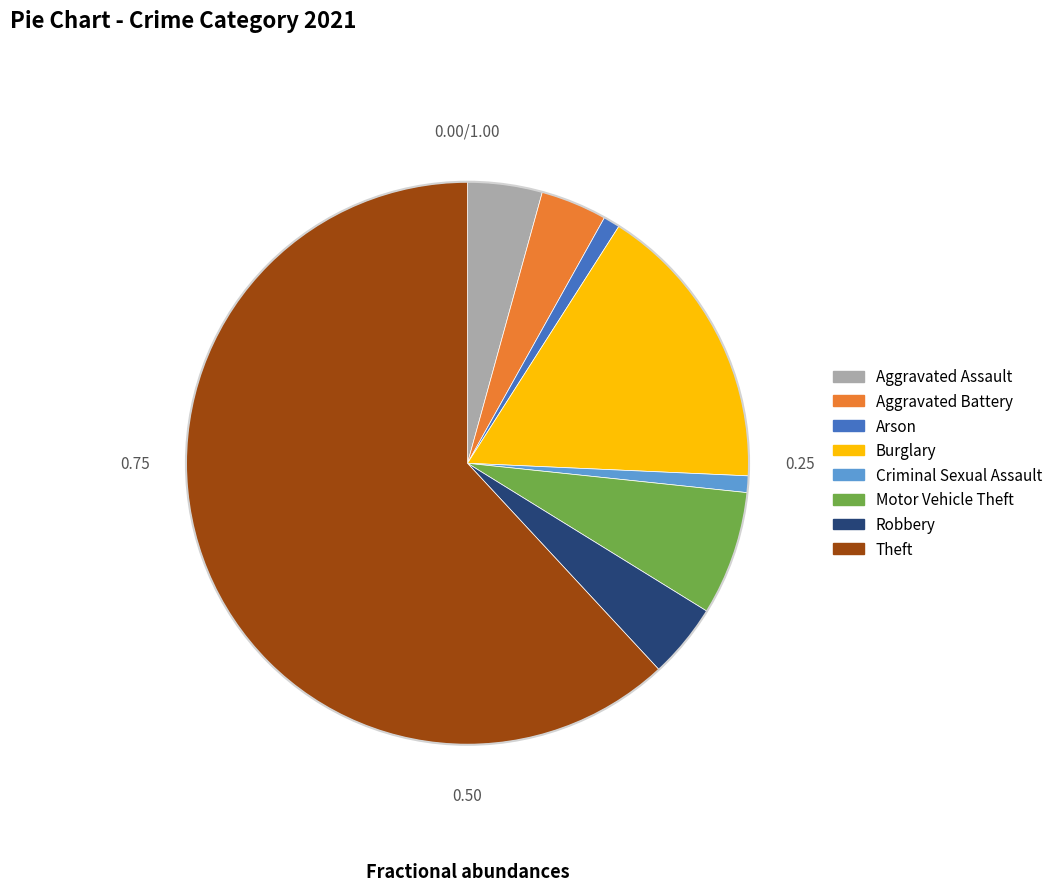

Is there a majority slice in this chart?

Yes